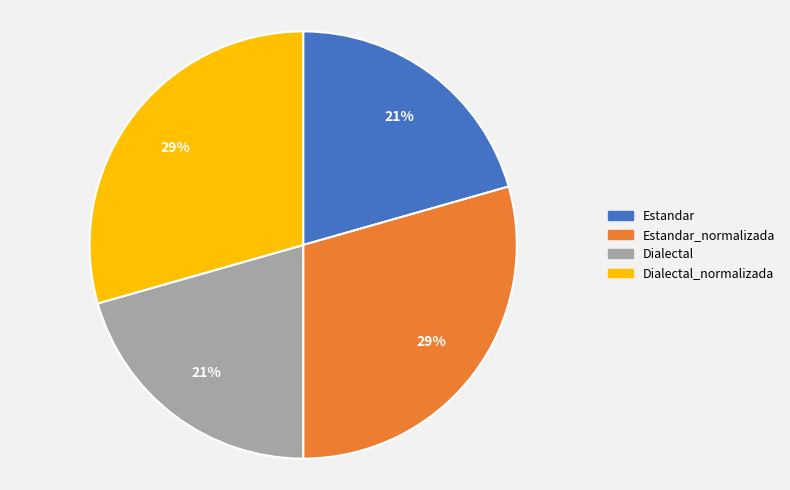

Count the number of slices in the pie.

4